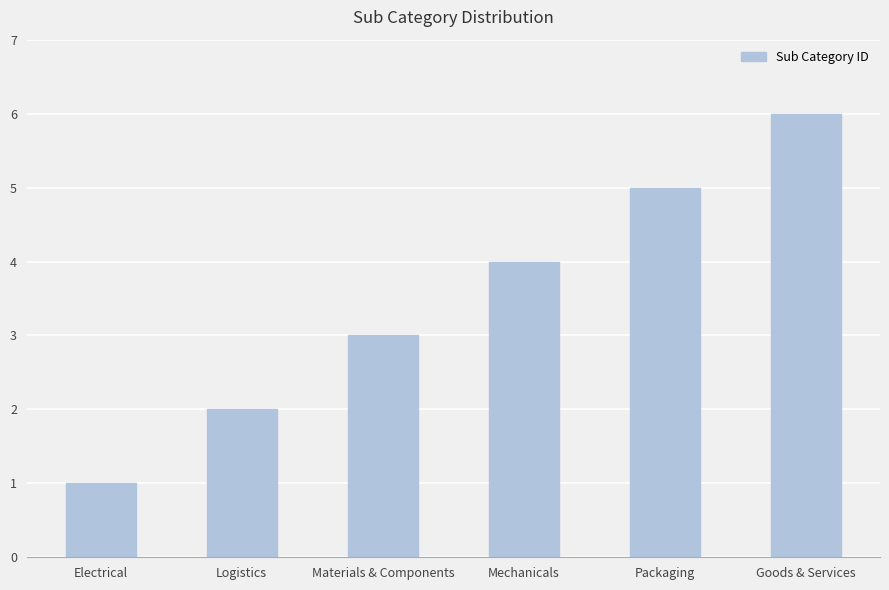

Between Mechanicals and Electrical, which is larger?

Mechanicals